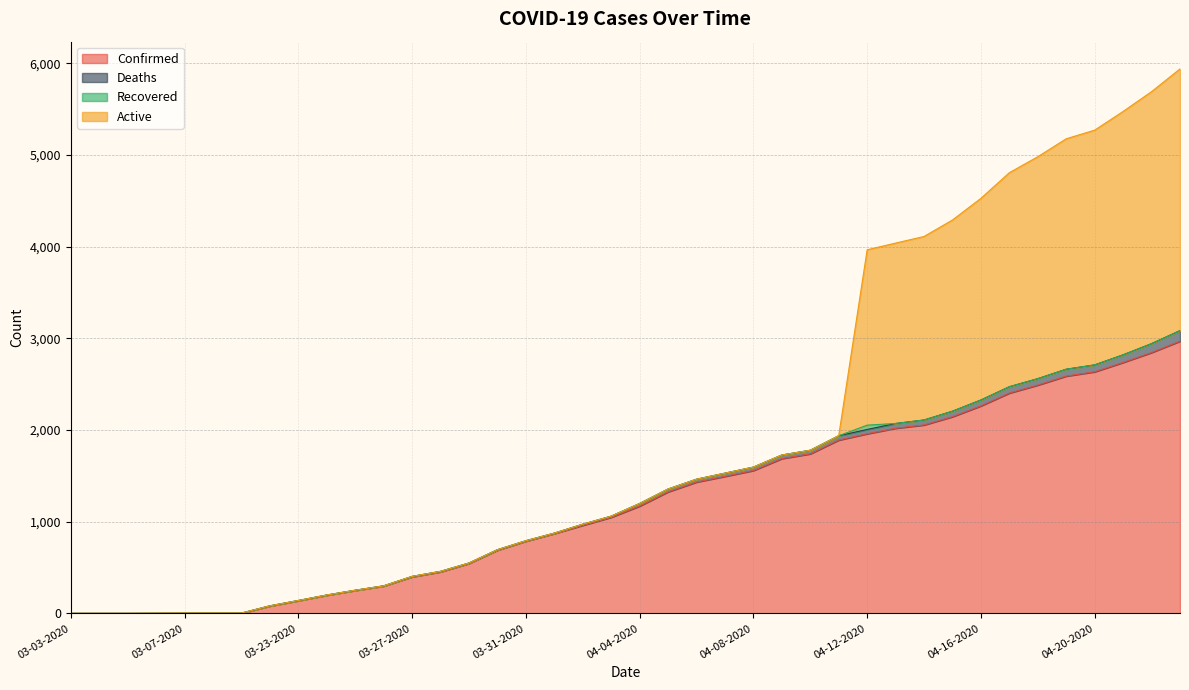

True or false: Recovered has more than 1 interior local peaks.

False